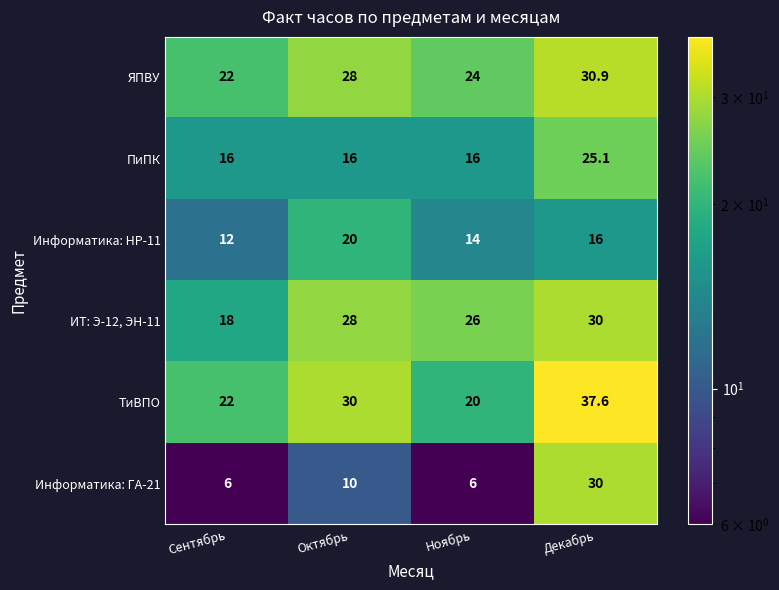

What is the sum of the Информатика: ГА-21 values at Сентябрь and Ноябрь?

12.0